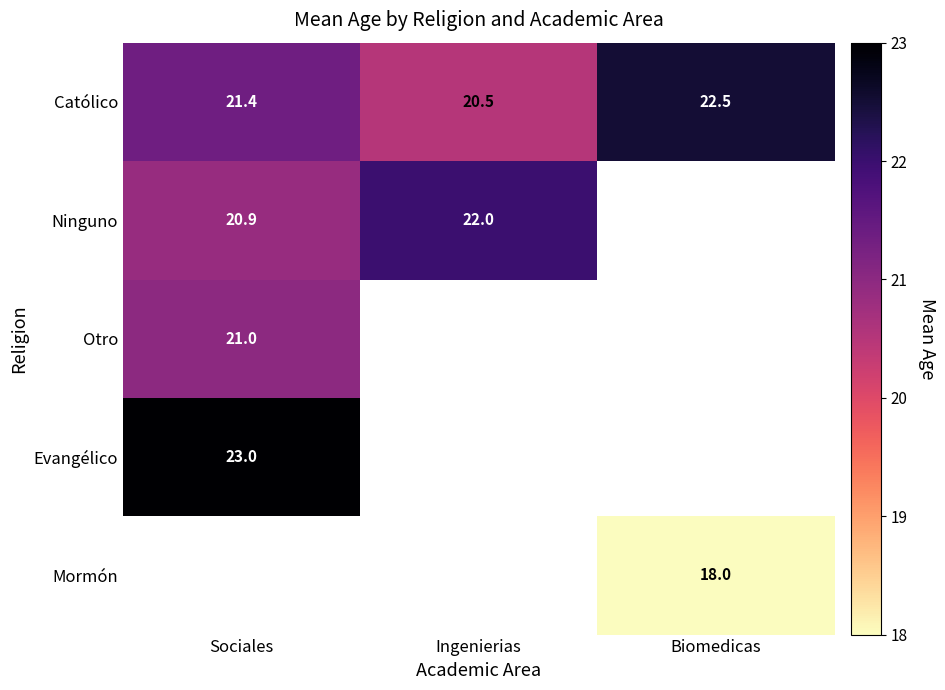

Rank the categories by Otro value from highest to lowest.

Sociales, Ingenierias, Biomedicas